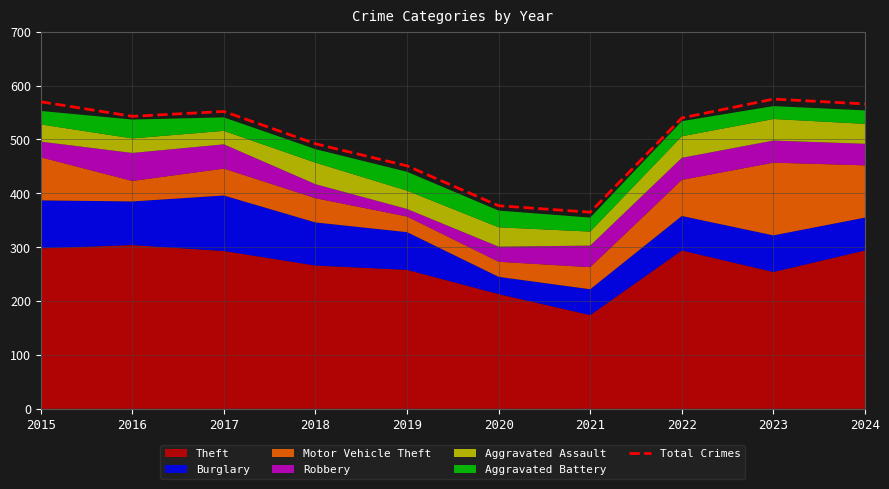

Where is the first local minimum?

2016